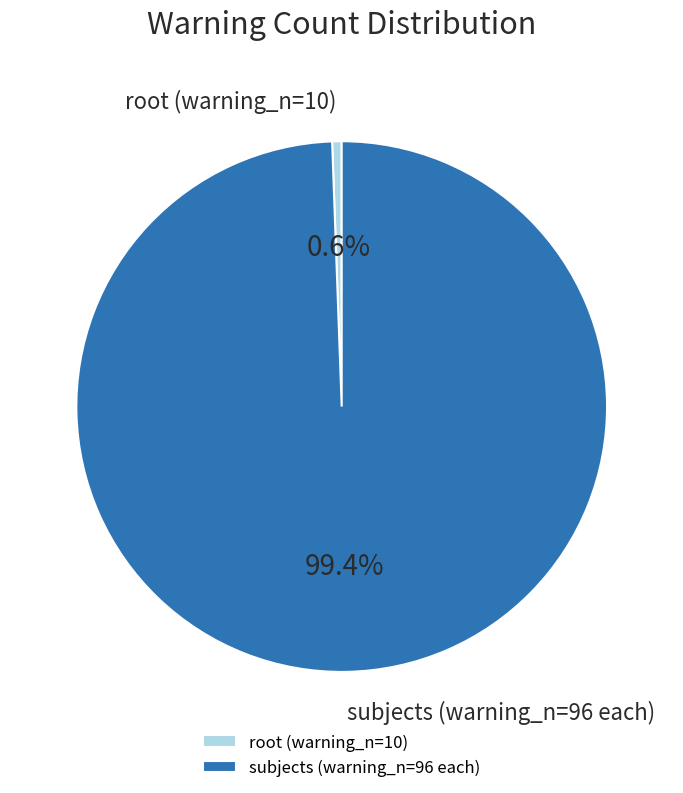

Between subjects (warning_n=96 each) and root (warning_n=10), which is larger?

subjects (warning_n=96 each)